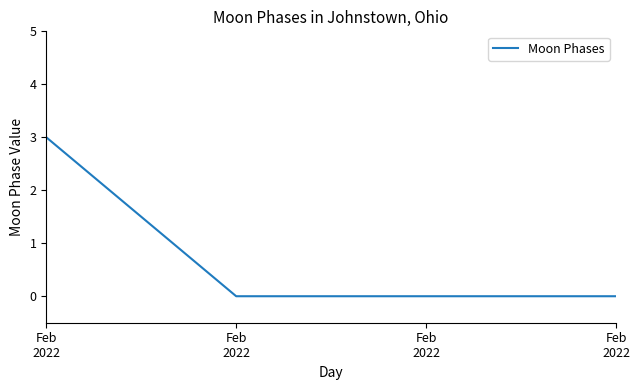

How many distinct data groups are displayed?

1